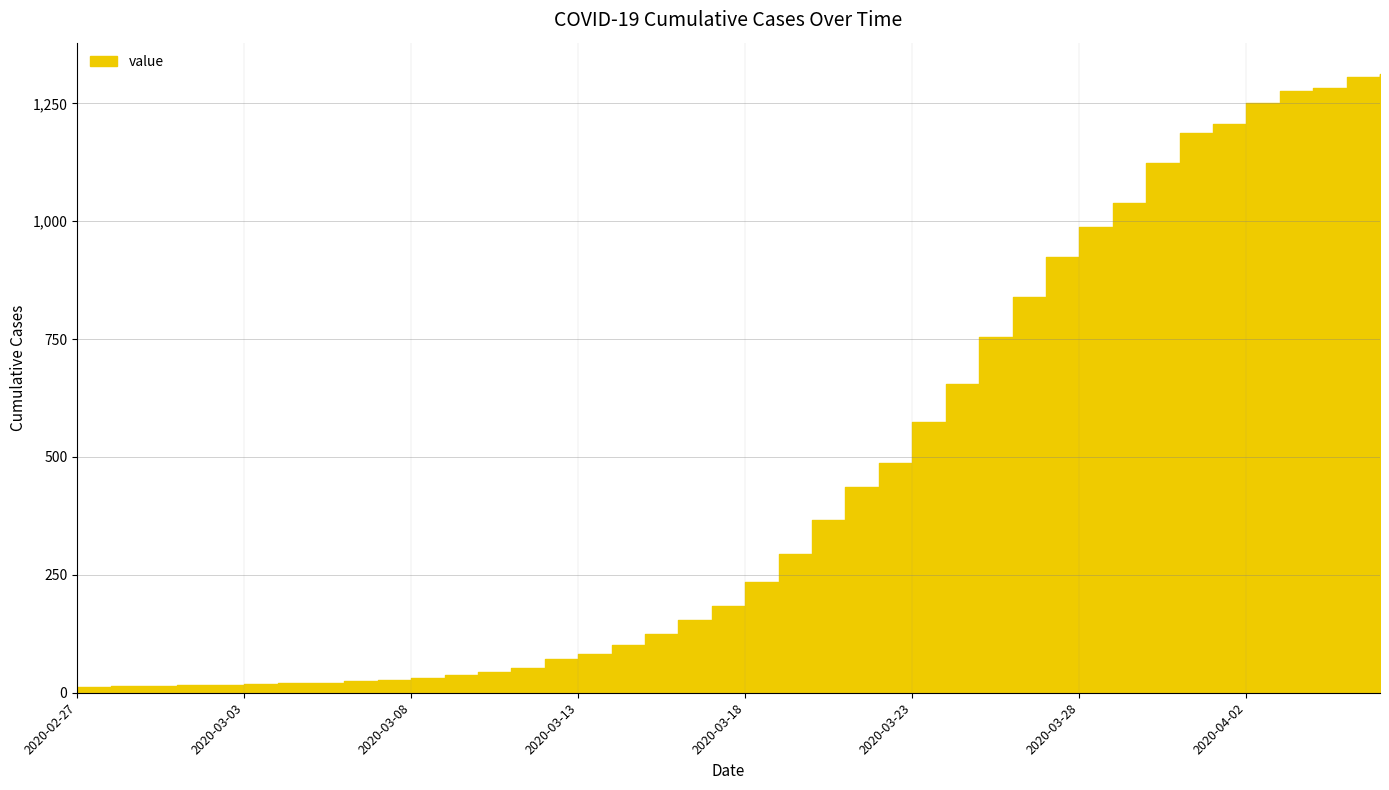

The chart shows a value of 401 at 2020-03-19. True or false?

False